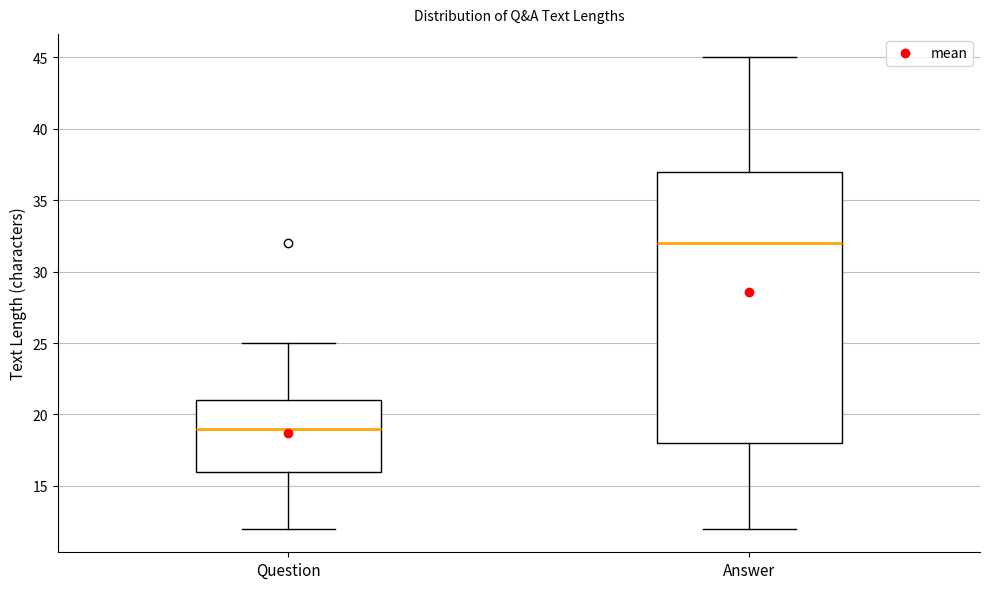

Which box is the tallest, from its lower edge to its upper edge?

Answer